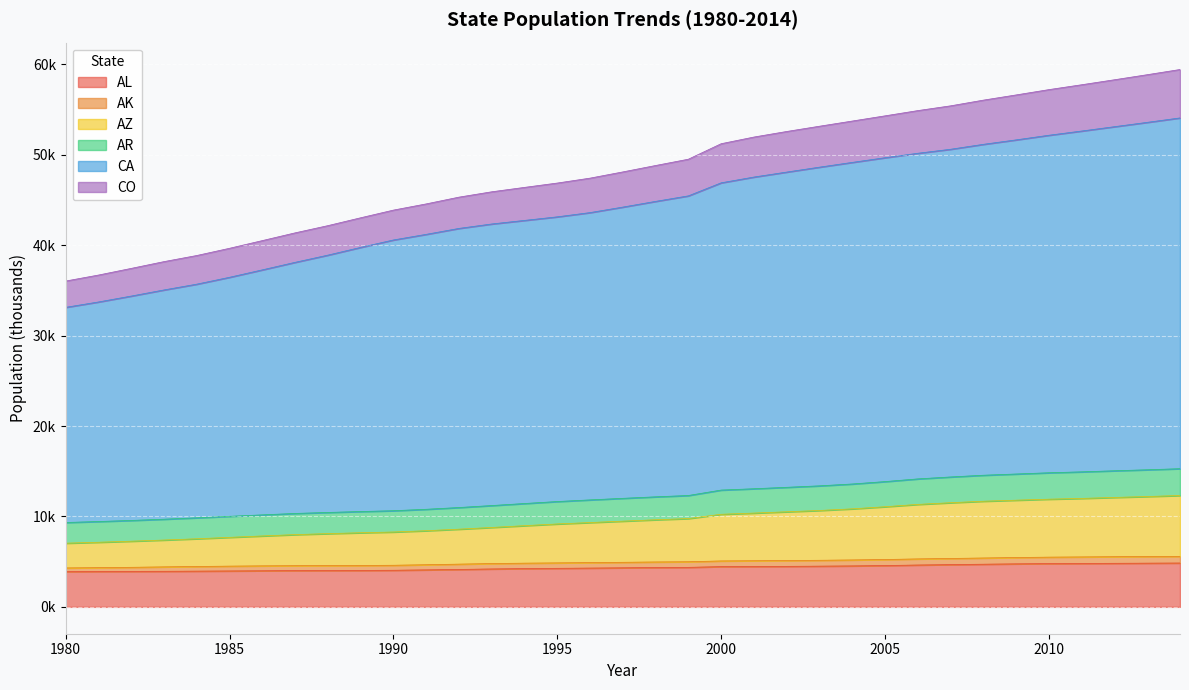

At how many categories does at least one series exceed 12278?

35